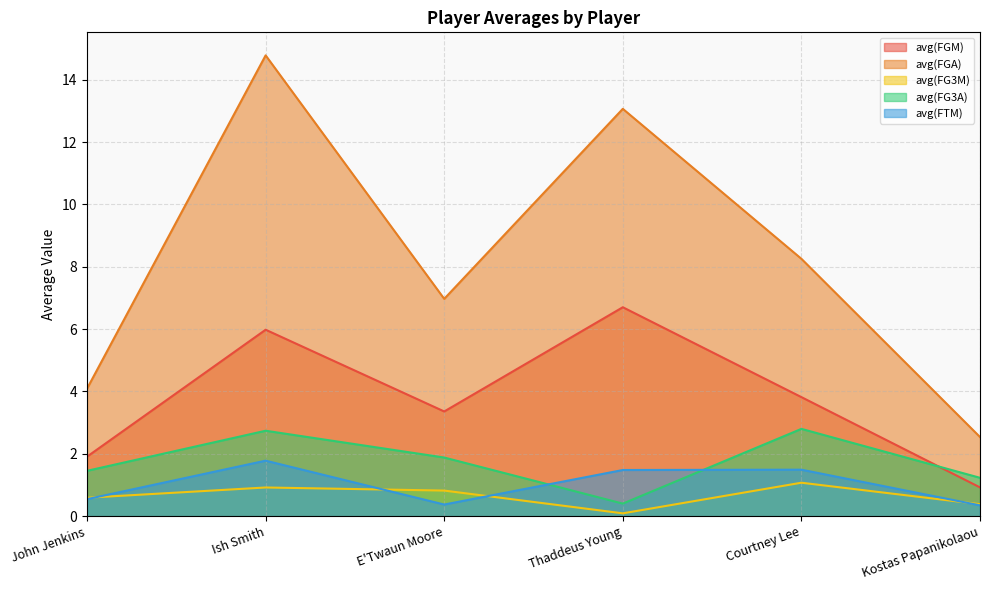

True or false: avg(FGA) and avg(FTM) intersect in this chart.

False